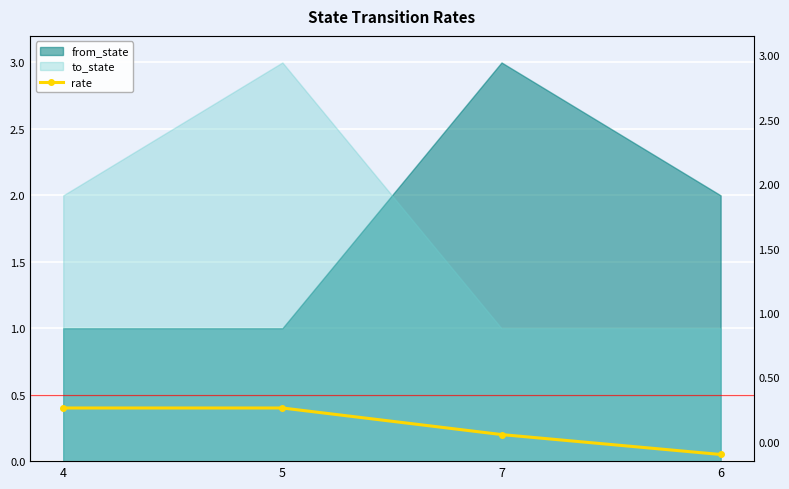

List the labels in order of value, largest first.

4, 5, 7, 6